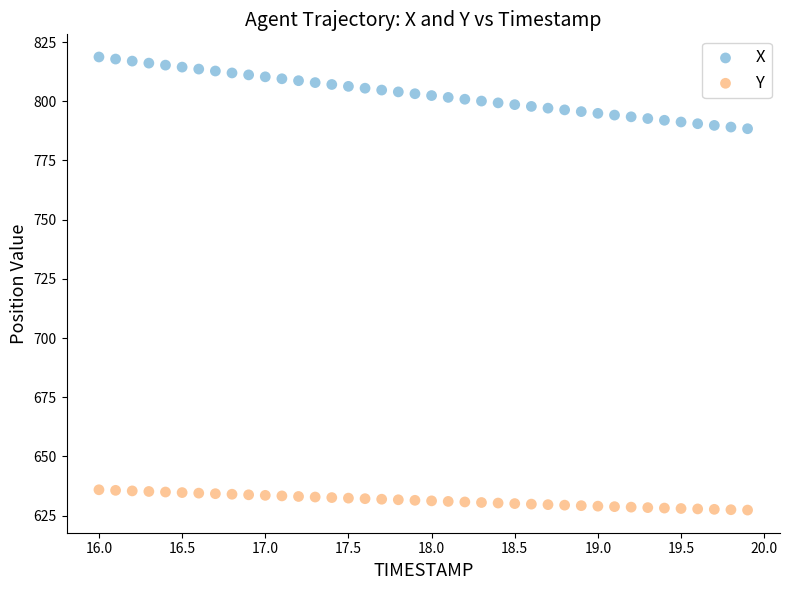

Across all data points, what is the range of Y values (max minus min)?

191.4